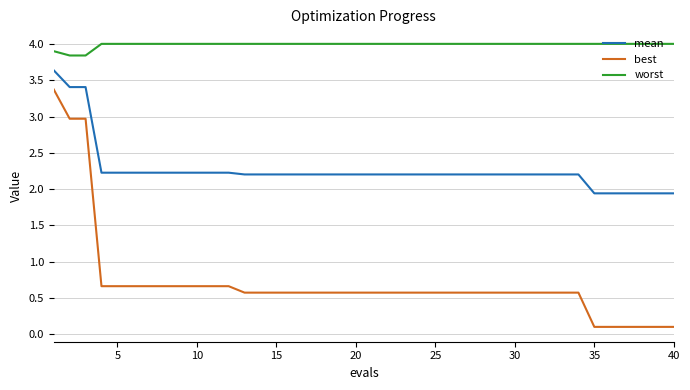

What is the maximum value shown in the chart?

4.0